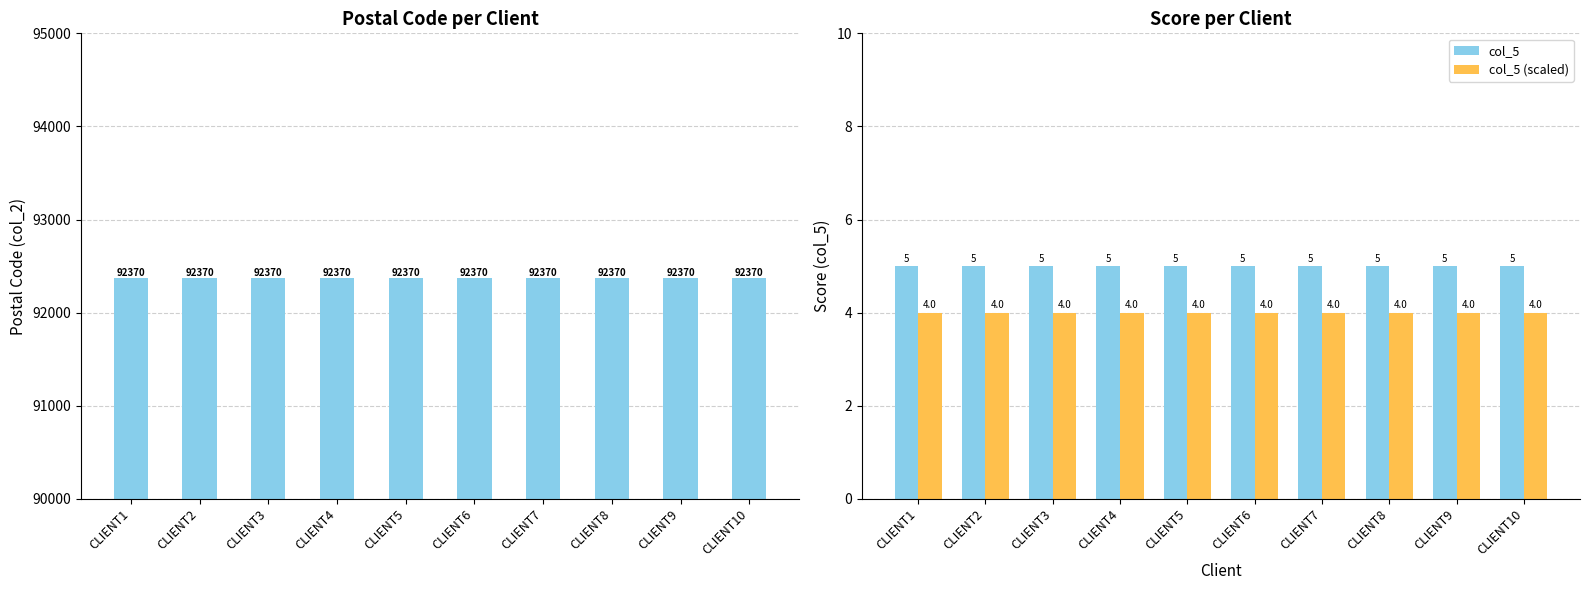

Reading left to right, list all the values displayed in this chart.

col_2: CLIENT1=92370	CLIENT2=92370	CLIENT3=92370	CLIENT4=92370	CLIENT5=92370	CLIENT6=92370	CLIENT7=92370	CLIENT8=92370	CLIENT9=92370	CLIENT10=92370
col_5: CLIENT1=5	CLIENT2=5	CLIENT3=5	CLIENT4=5	CLIENT5=5	CLIENT6=5	CLIENT7=5	CLIENT8=5	CLIENT9=5	CLIENT10=5
col_5 (scaled): CLIENT1=4	CLIENT2=4	CLIENT3=4	CLIENT4=4	CLIENT5=4	CLIENT6=4	CLIENT7=4	CLIENT8=4	CLIENT9=4	CLIENT10=4